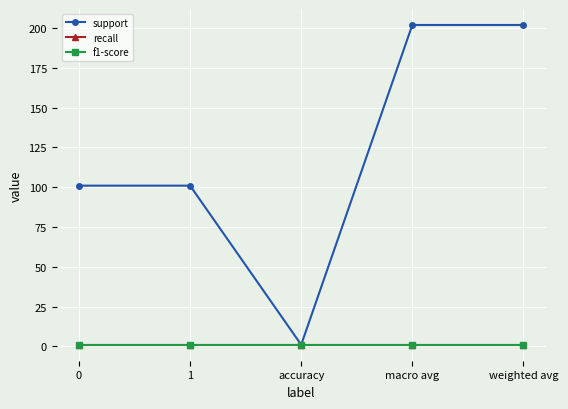

At which category is the sum across all series the highest?

macro avg